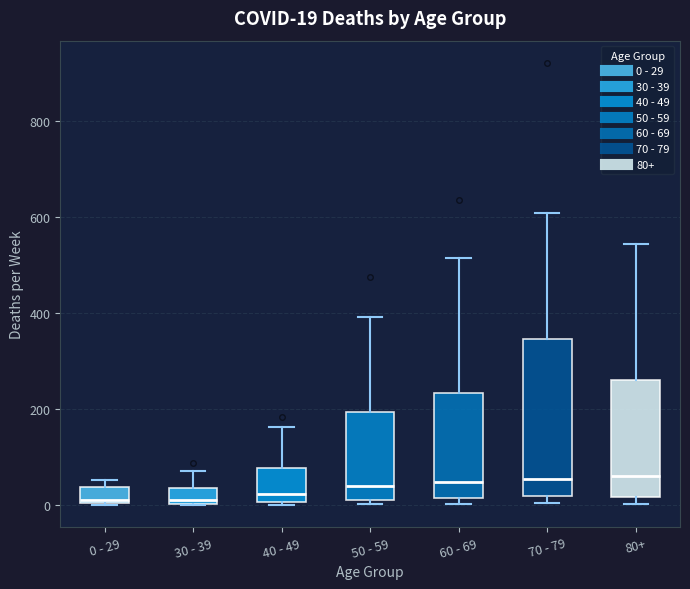

Which box is the tallest, from its lower edge to its upper edge?

70 - 79